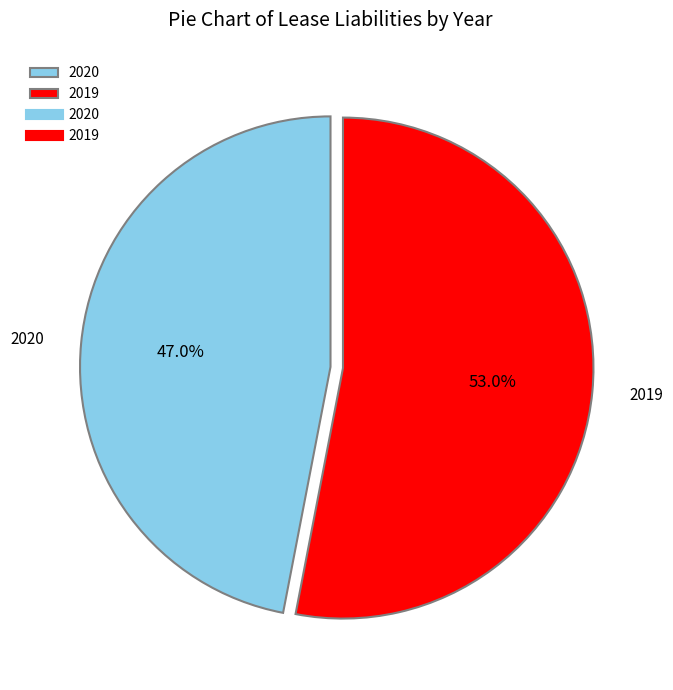

What percentage is NOT represented by 2020?

53.0%